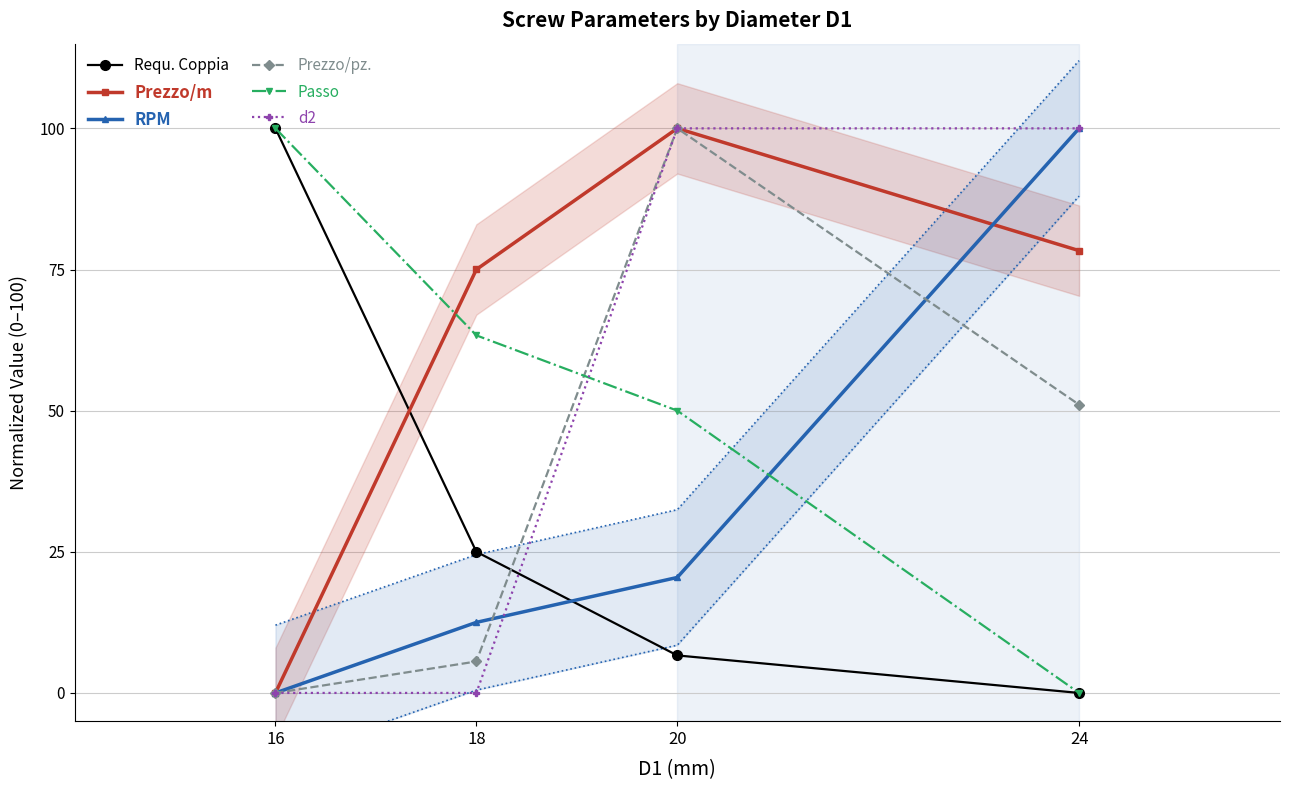

Rank the categories by d2 value from lowest to highest.

16, 18, 20, 24